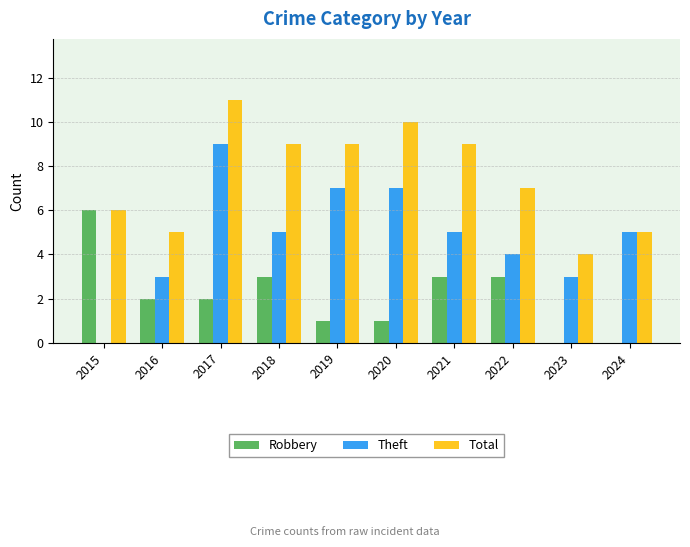

How many groups of bars are there?

10